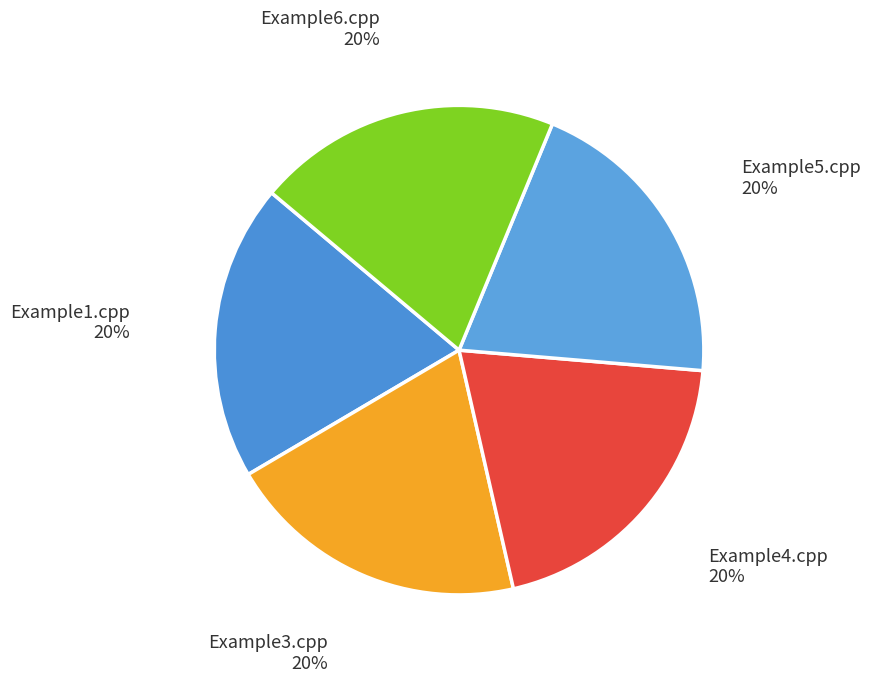

To the nearest percent, what is the average slice percentage?

20%